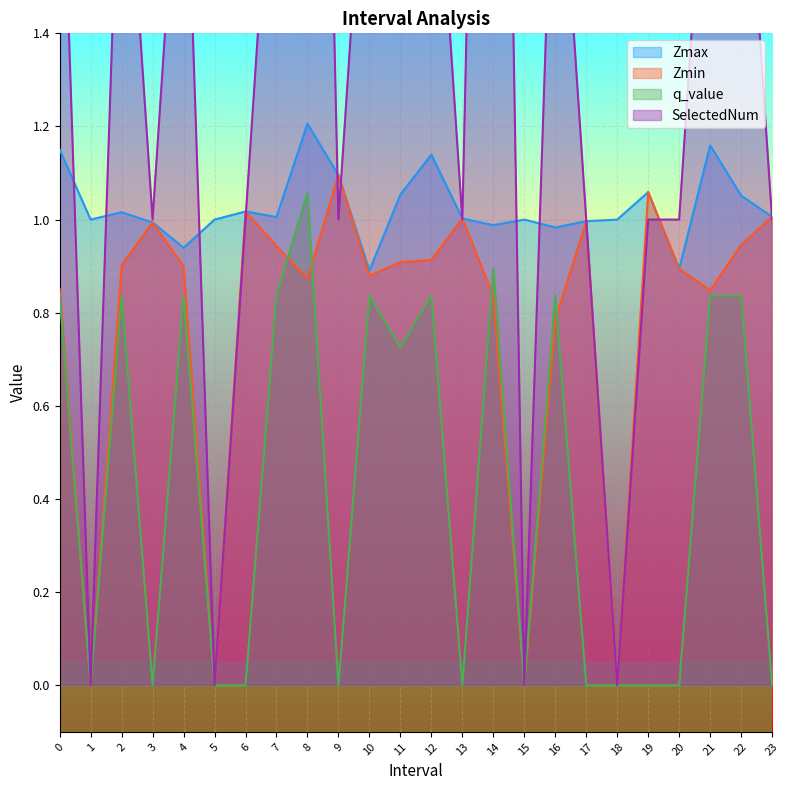

Rank the series by their average value, from highest to lowest.

SelectedNum, Zmax, Zmin, q_value